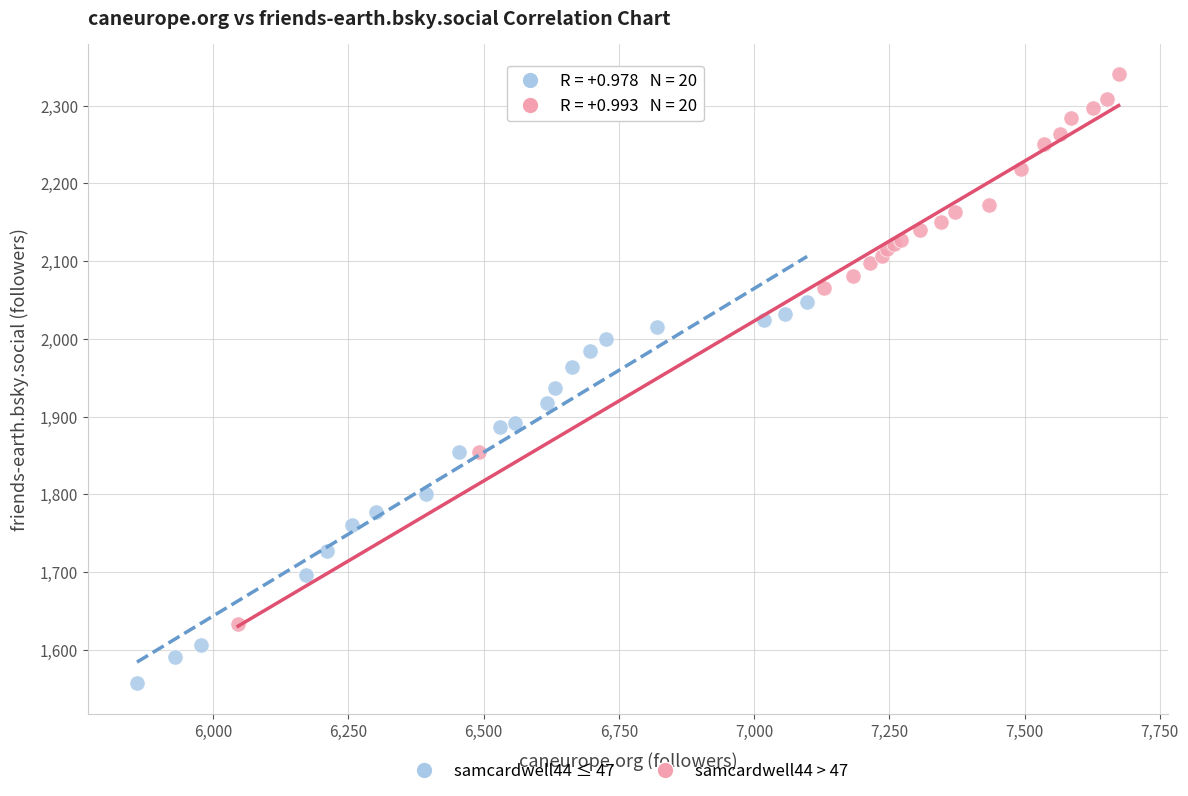

Which series reaches the maximum Y coordinate?

samcardwell44 > 47